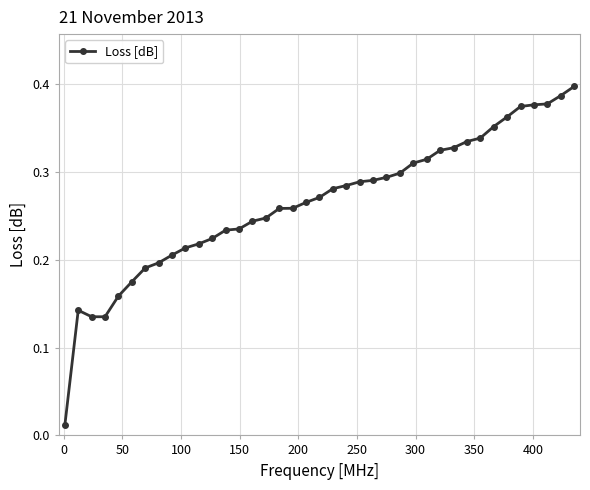

Reading left to right, what are all the values shown in this chart?

0.0	0.1	0.1	0.1	0.2	0.2	0.2	0.2	0.2	0.2	0.2	0.2	0.2	0.2	0.2	0.2	0.3	0.3	0.3	0.3	0.3	0.3	0.3	0.3	0.3	0.3	0.3	0.3	0.3	0.3	0.3	0.3	0.4	0.4	0.4	0.4	0.4	0.4	0.4